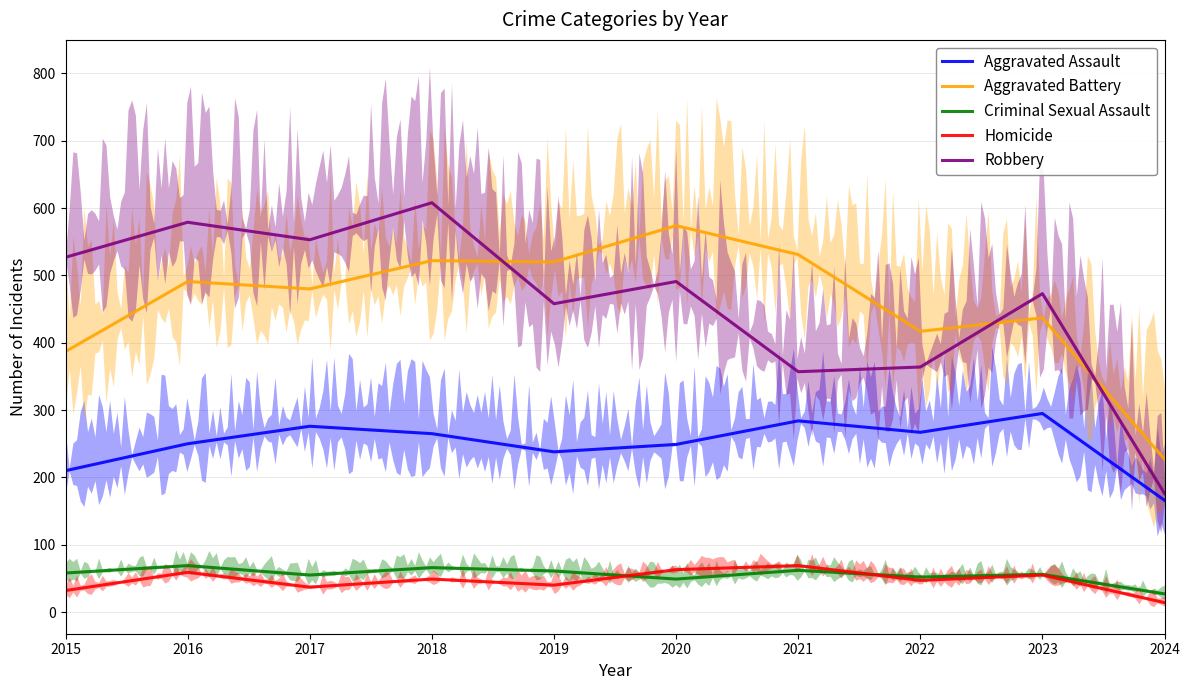

Where does the Homicide series first go above 49?

2016